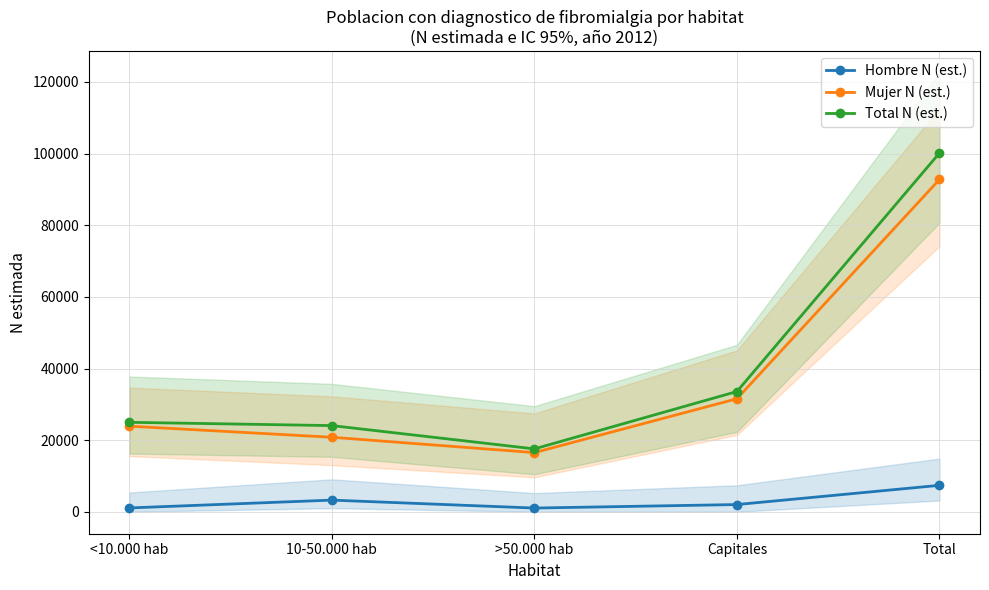

Reading left to right, transcribe all the data shown in this chart.

Hombre N (est.): <10.000 hab=1071	10-50.000 hab=3256	>50.000 hab=1041	Capitales=2017	Total=7384
Mujer N (est.): <10.000 hab=23907	10-50.000 hab=20806	>50.000 hab=16519	Capitales=31559	Total=92791
Total N (est.): <10.000 hab=24978	10-50.000 hab=24062	>50.000 hab=17560	Capitales=33575	Total=100175